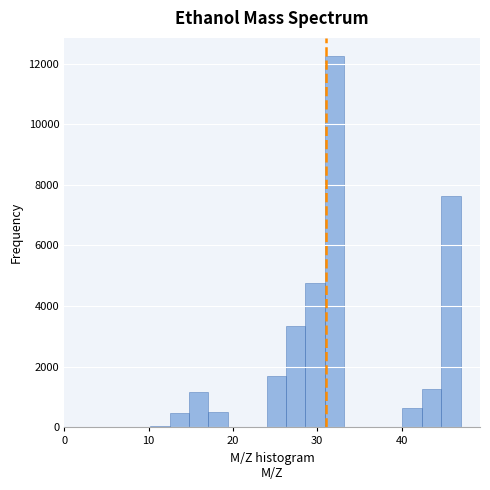

Around what value on the x-axis is the tallest bar? Give the approximate position of its centre, as read against the axis.

32